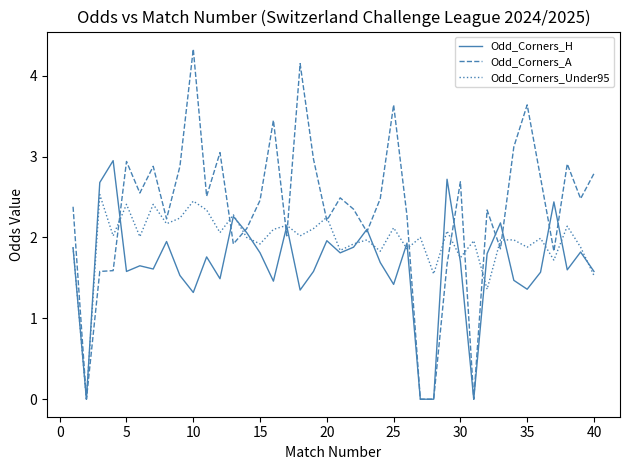

Which series has the largest total across all categories?

Odd_Corners_A